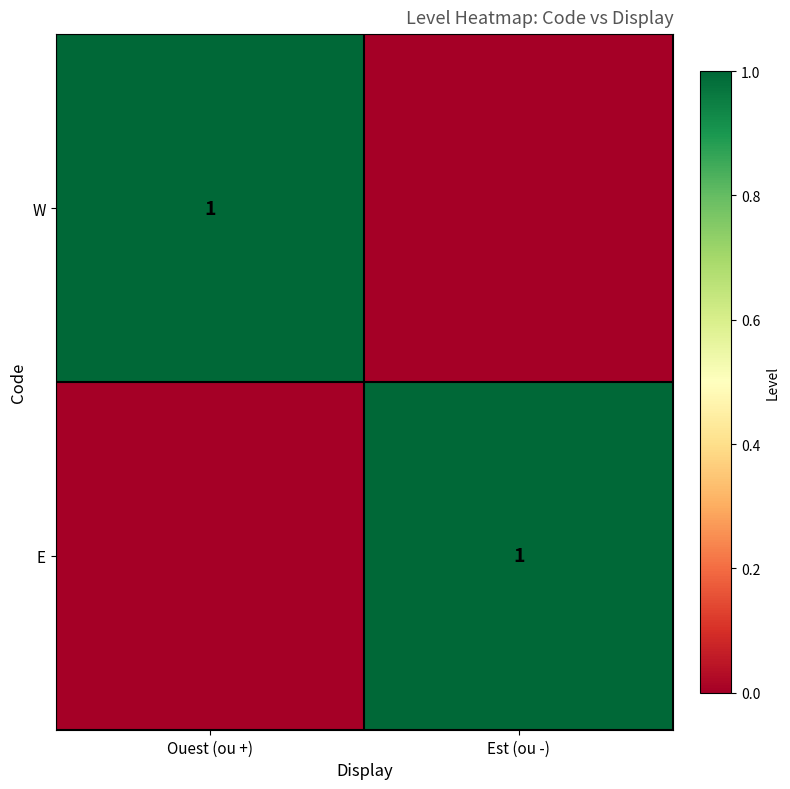

Is it true that E equals 1 at Est (ou -)?

True